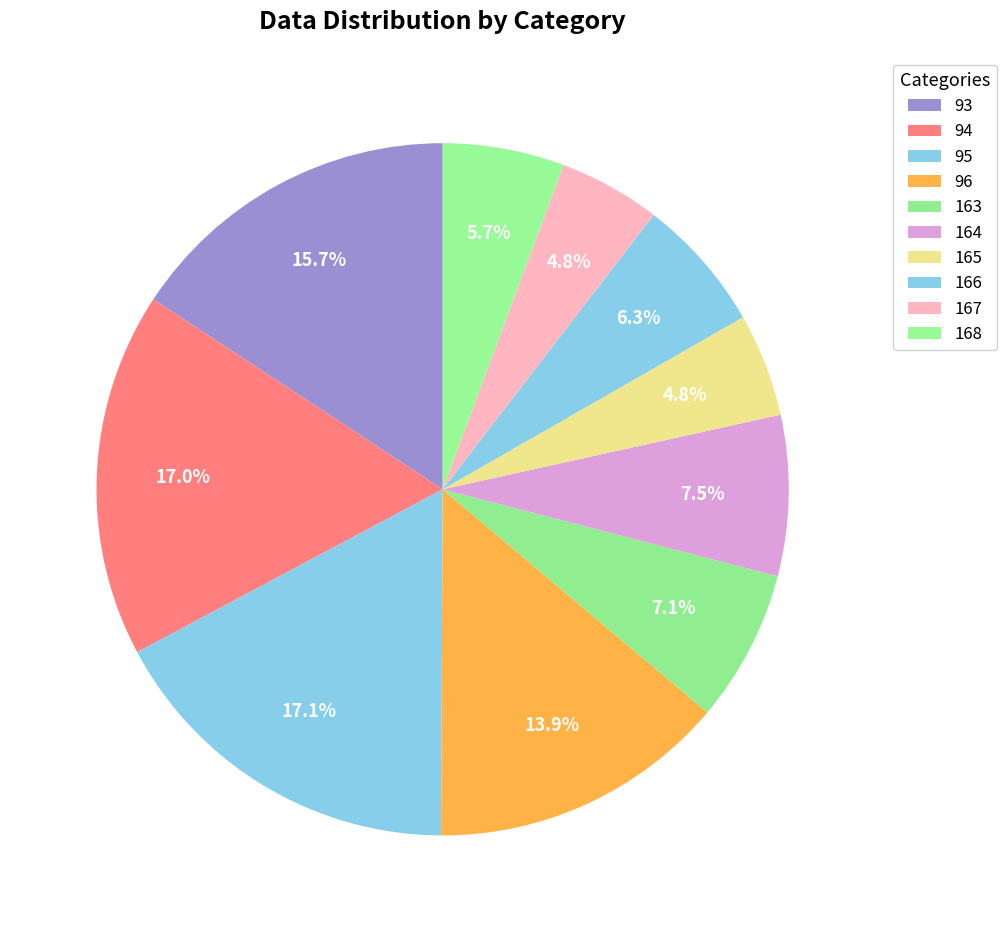

Does 168 account for over 50% of the chart?

No